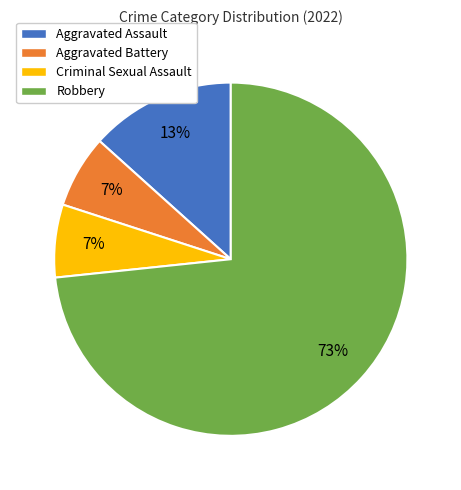

How many slices are in this pie chart?

4